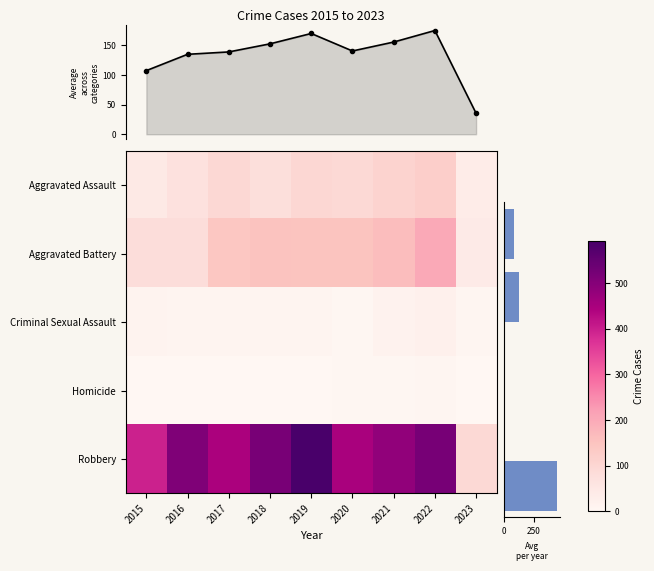

The value of Aggravated Assault at 2019 is 56. True or false?

False